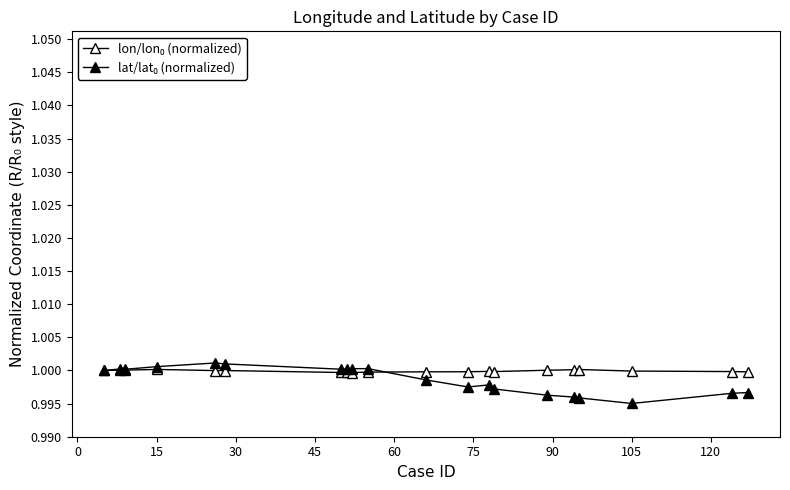

Which series has the largest total across all categories?

lon/lon₀ (normalized)